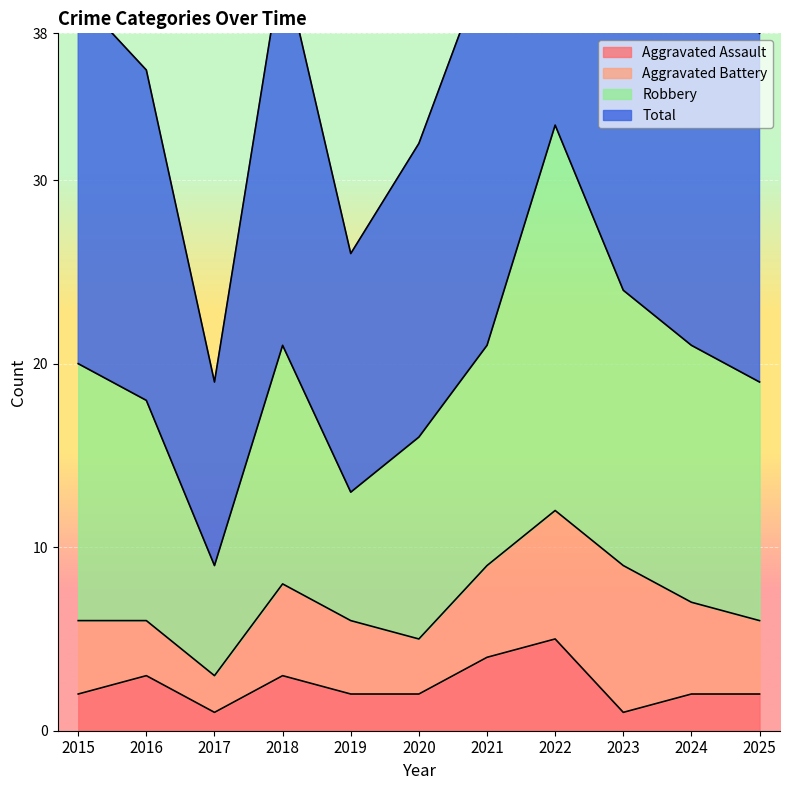

The Aggravated Assault series shows 5 at 2016. True or false?

False